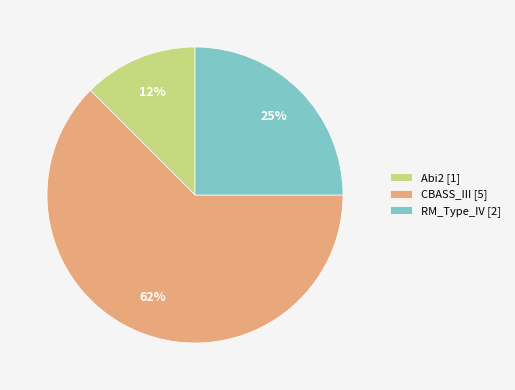

Is it true that CBASS_III is 62% of the pie?

True